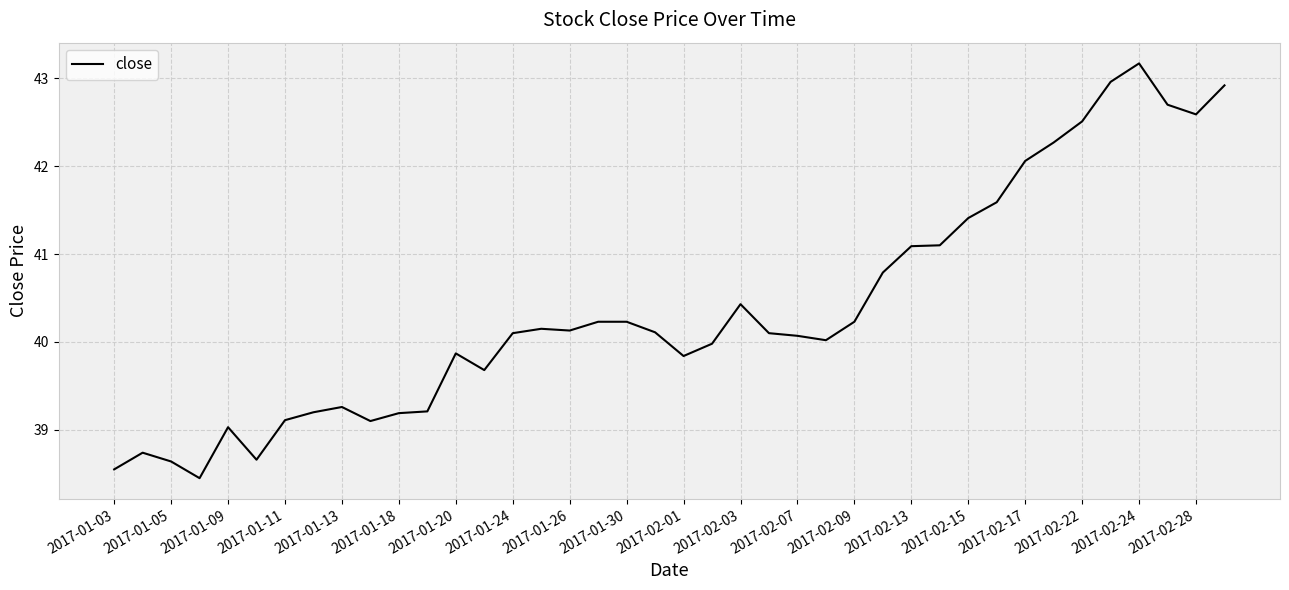

What is the average value?

40.4